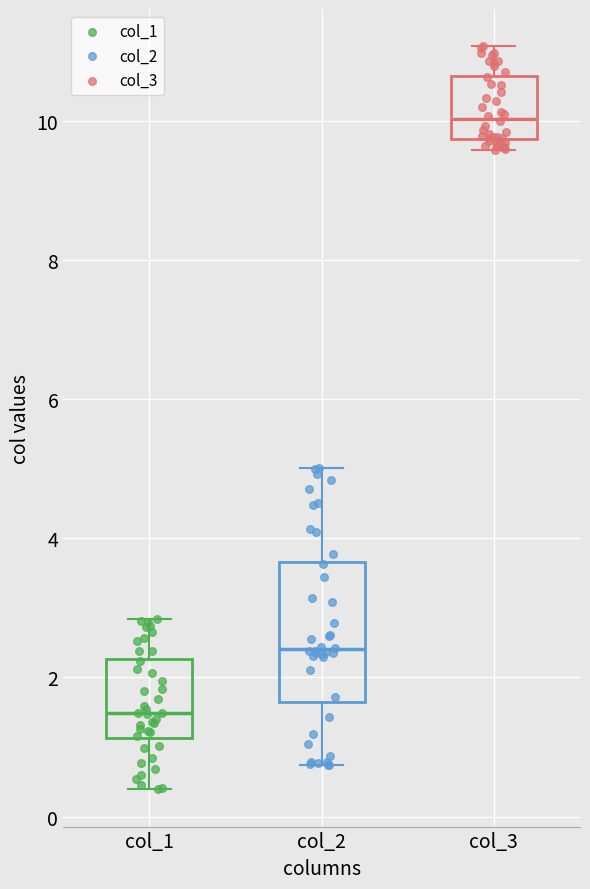

Which box has the highest median line?

col_3